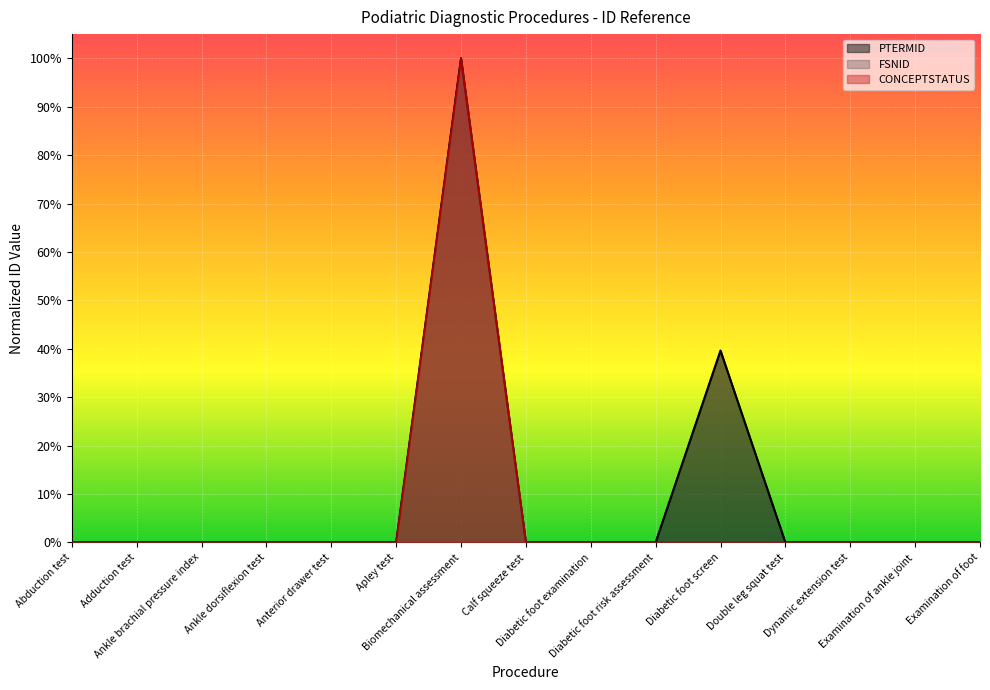

In CONCEPTSTATUS, how many points are higher than both neighbors (excluding endpoints)?

1